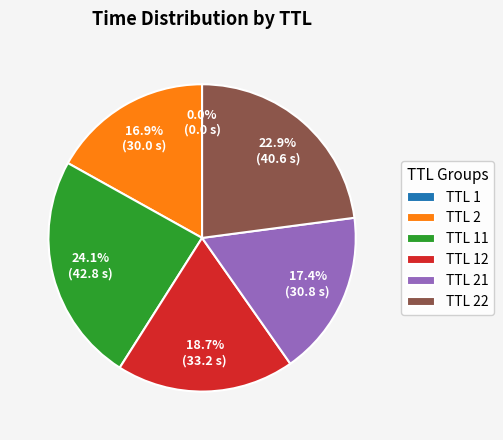

Does any single category account for the majority?

No